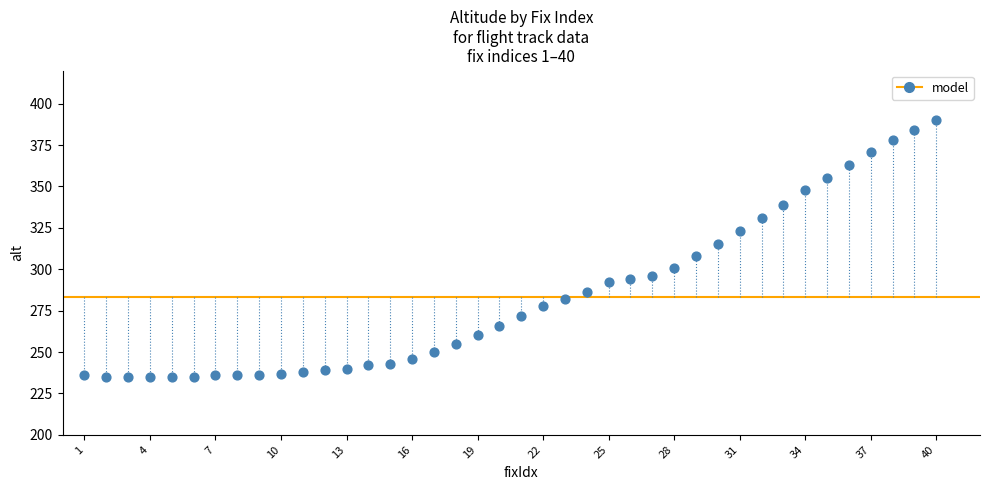

What is the range of Y values (max minus min)?

155